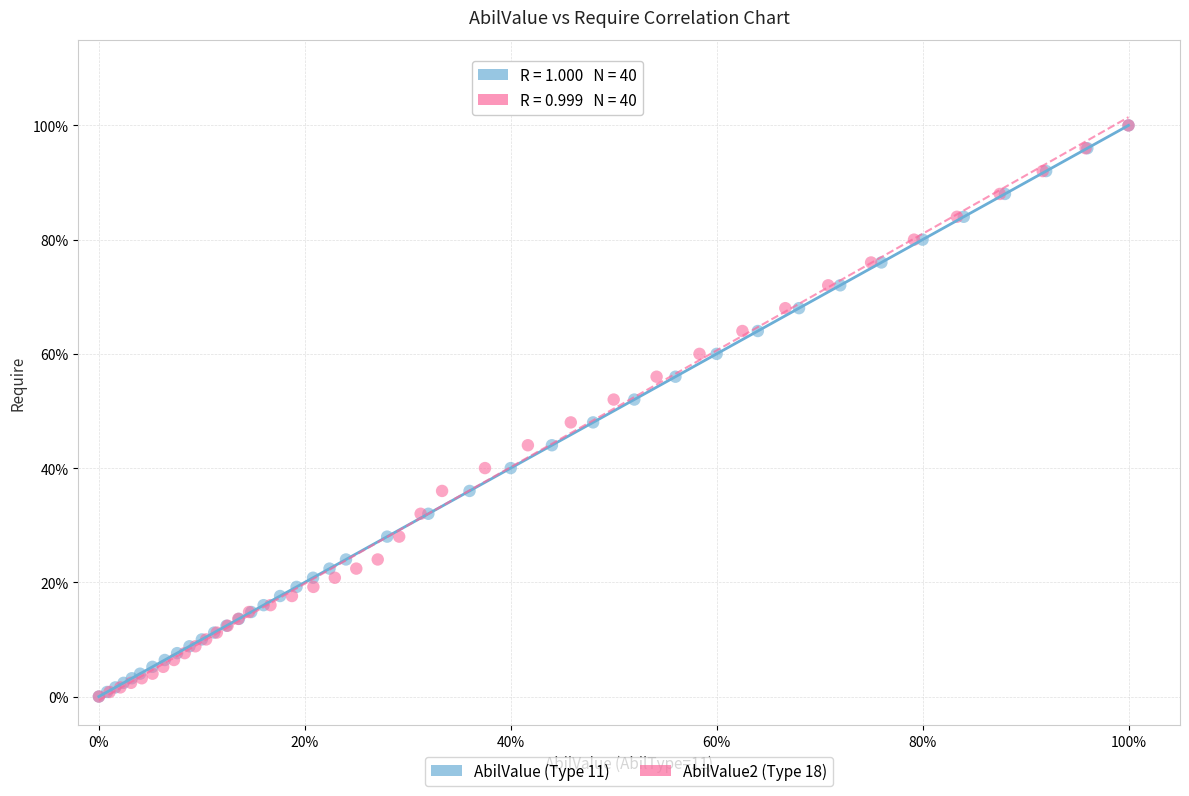

What are all the series names shown in the legend?

AbilValue (Type 11), AbilValue2 (Type 18)